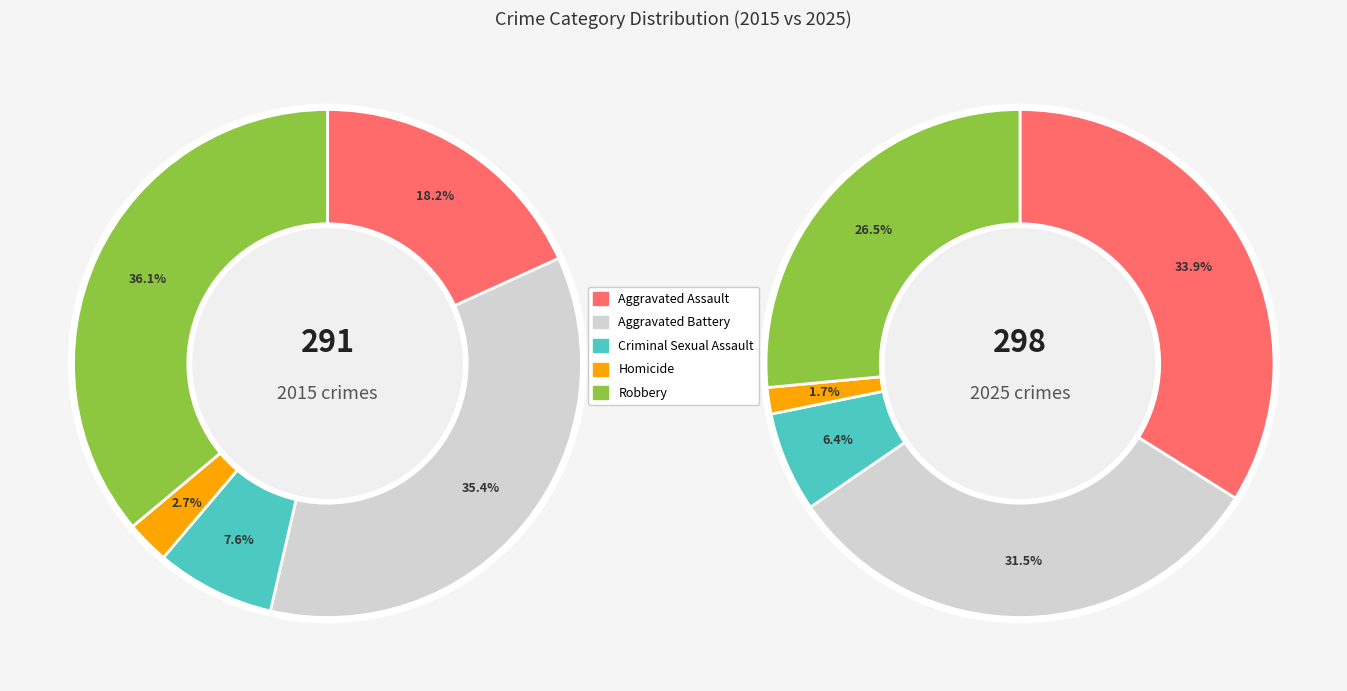

Is values_2015 the majority of the pie?

No